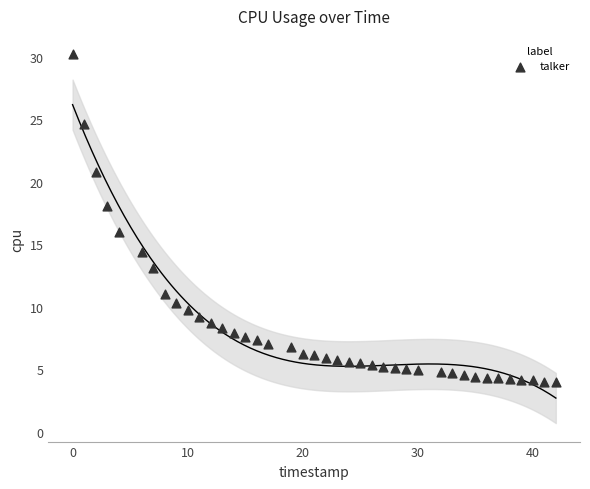

What is the range of X values (max minus min)?

42.0